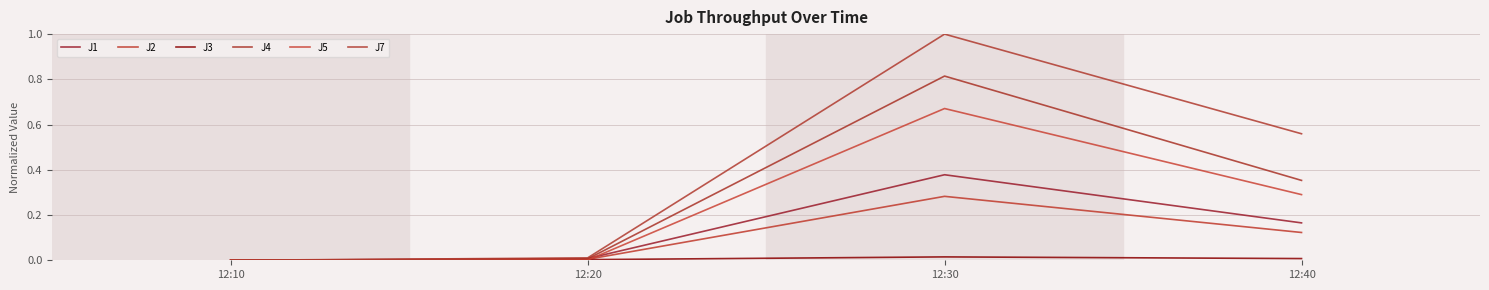

Is the value of J1 at 12:10 greater than the value of J5 at 12:20?

No